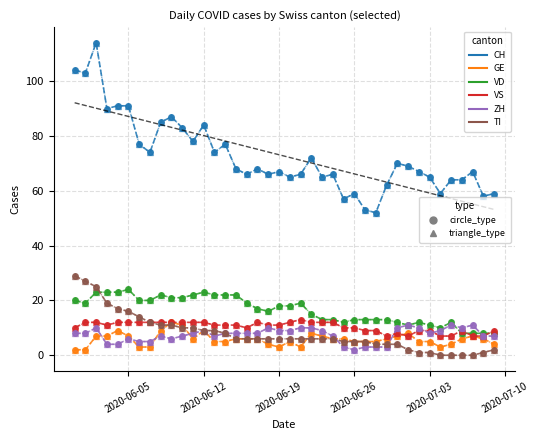

Which series has the largest total across all categories?

CH